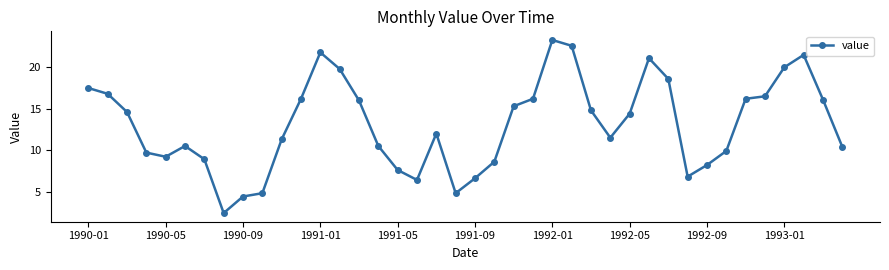

Count the number of categories in the chart.

40